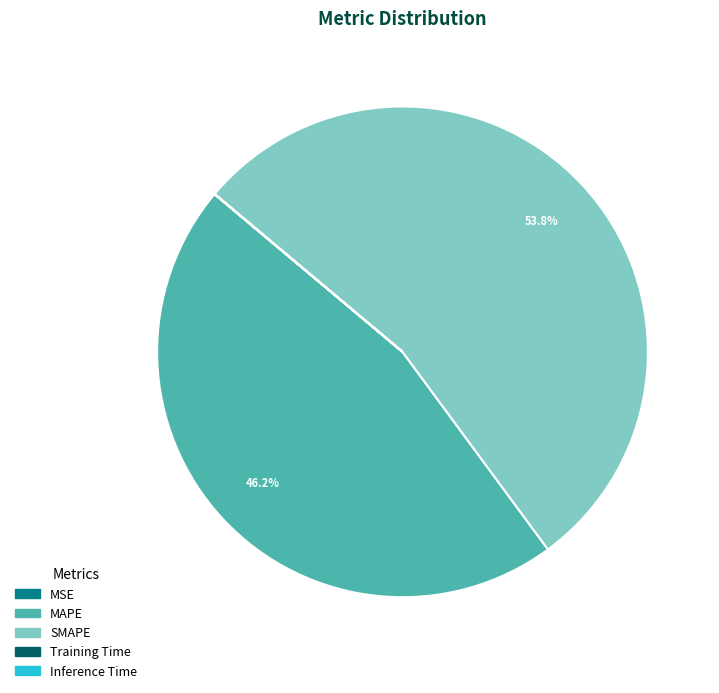

Is there any slice that represents more than half of the pie?

Yes